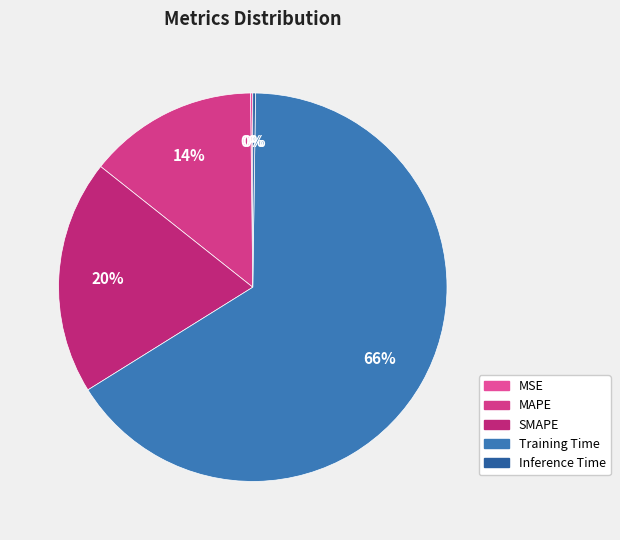

Combined, do Inference Time and MSE account for over 50%?

No